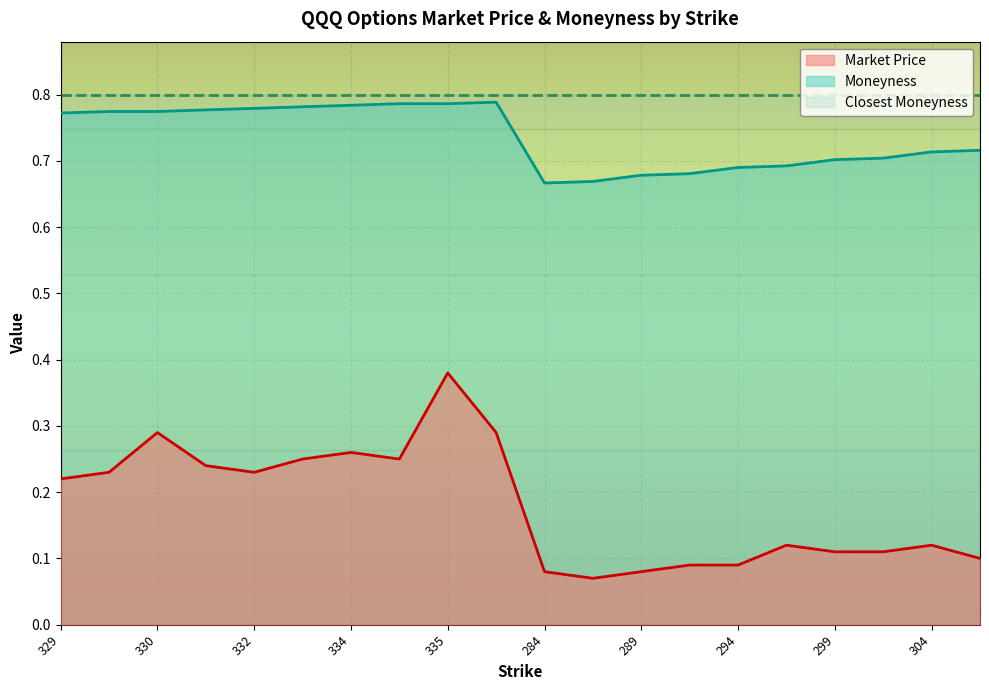

What is the approximate value of Moneyness at 335?

0.8